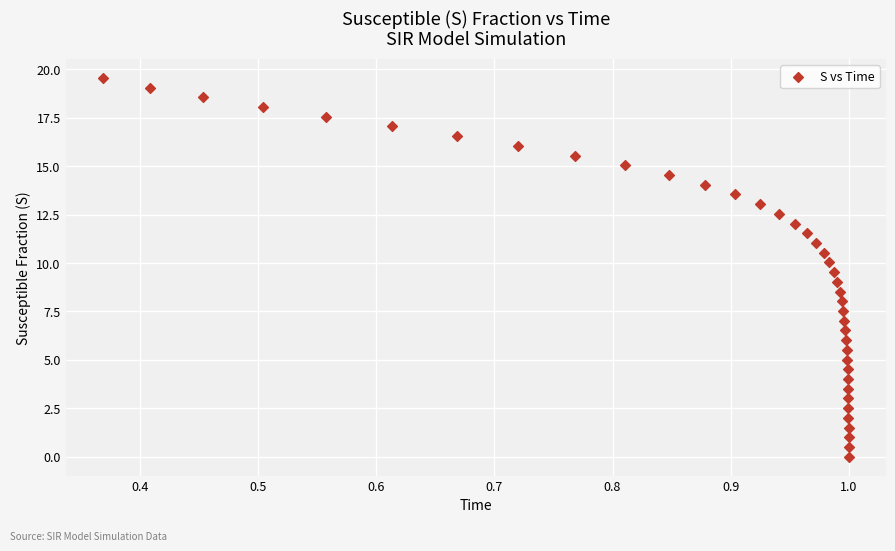

What is the range of X values (max minus min)?

0.6